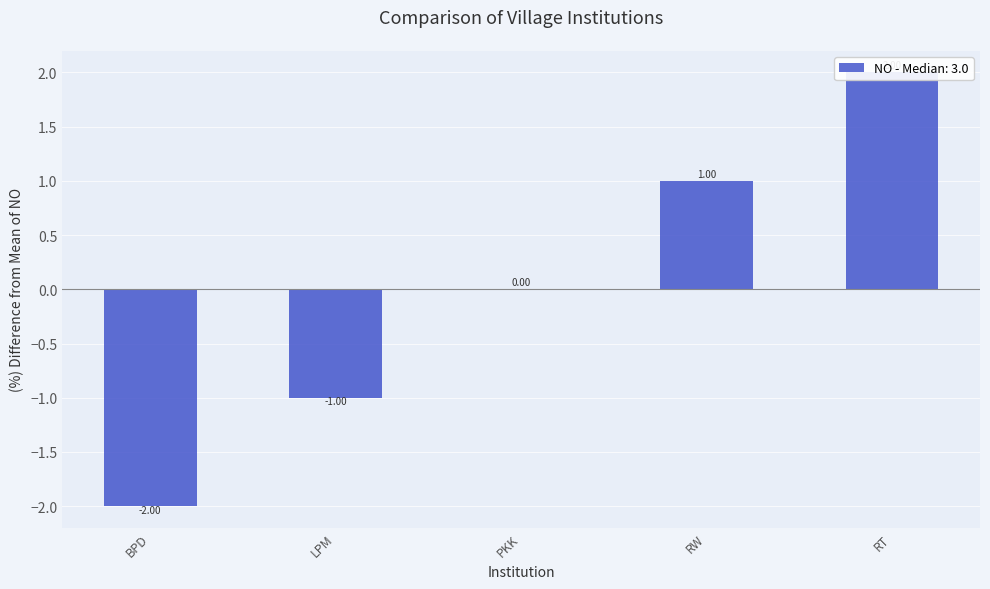

What is the label of the 2nd bar from the right?

RW